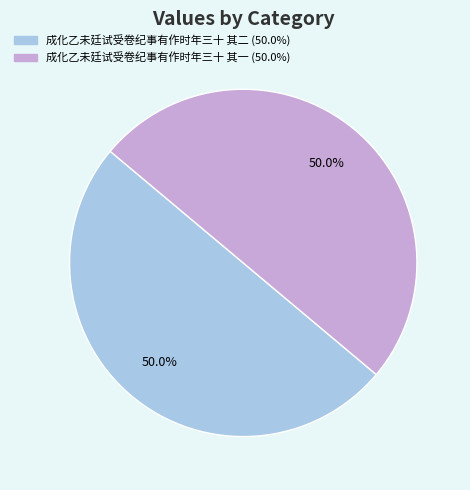

What percentage do 成化乙未廷试受卷纪事有作时年三十 其一 and 成化乙未廷试受卷纪事有作时年三十 其二 together represent?

100.0%